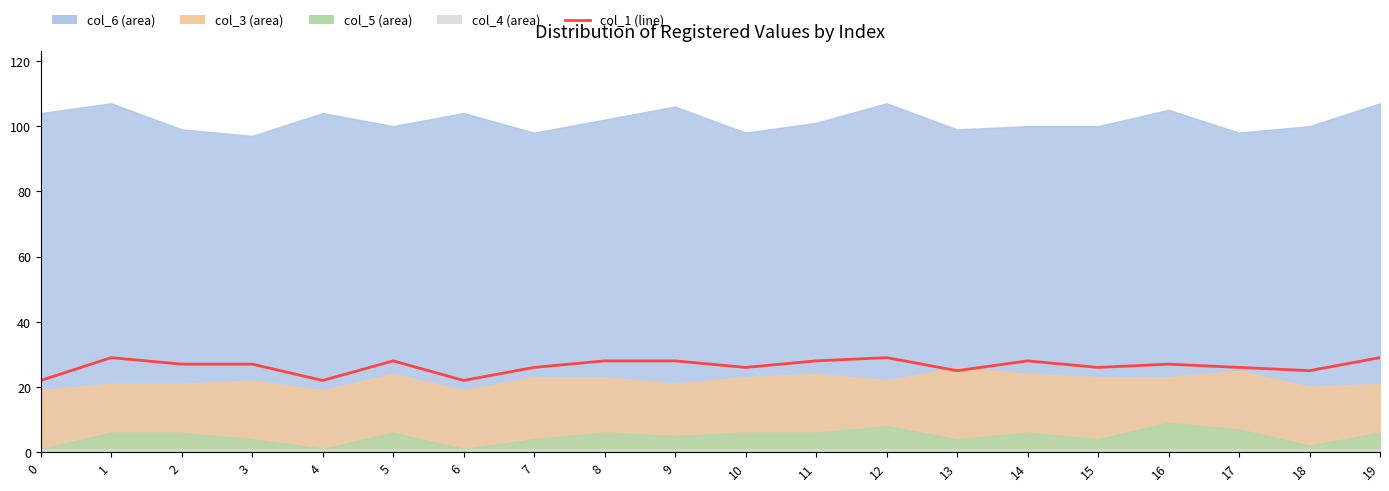

Reading left to right, transcribe all the data shown in this chart.

22	29	27	27	22	28	22	26	28	28	26	28	29	25	28	26	27	26	25	29